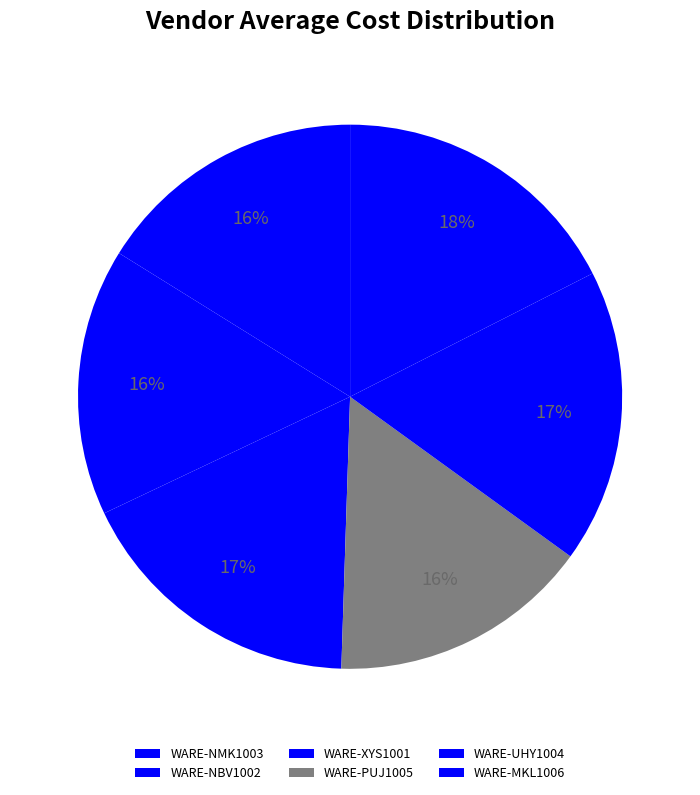

What percentage is the WARE-UHY1004 slice, to the nearest percent?

17%